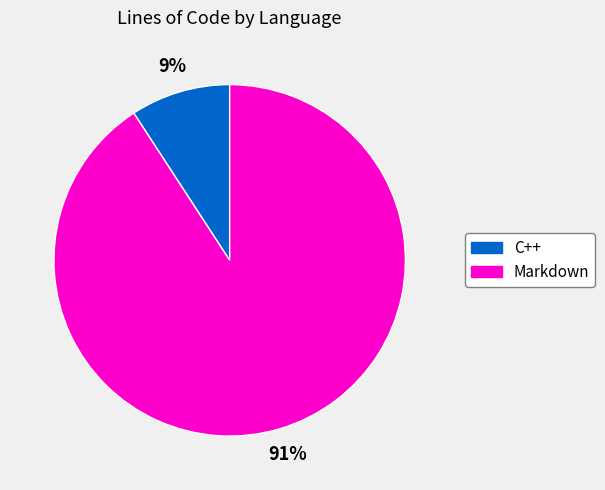

To the nearest percent, what is the combined percentage of Markdown and C++?

100%